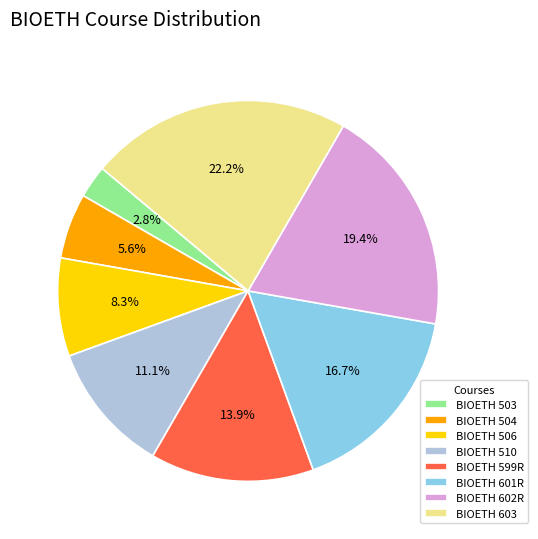

Does any single category account for the majority?

No